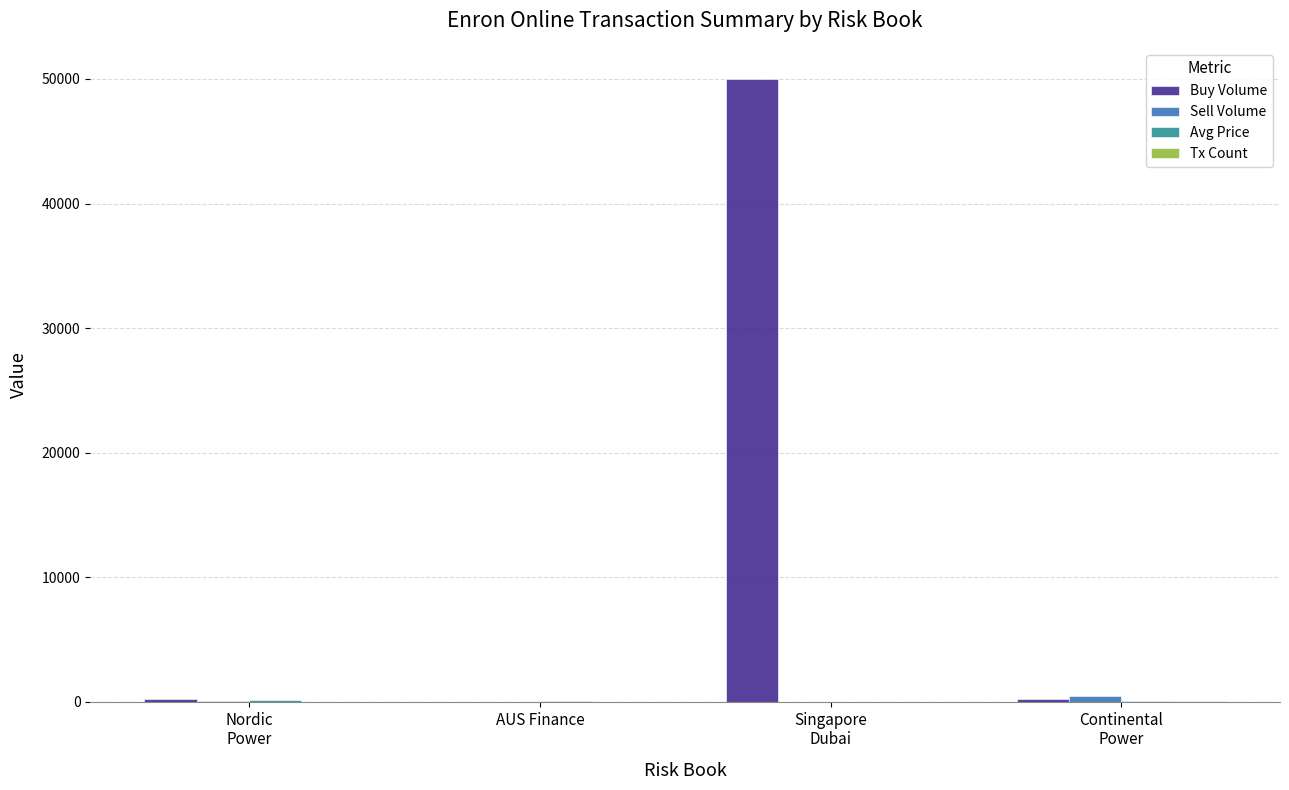

What is the maximum value shown in the chart?

50000.0